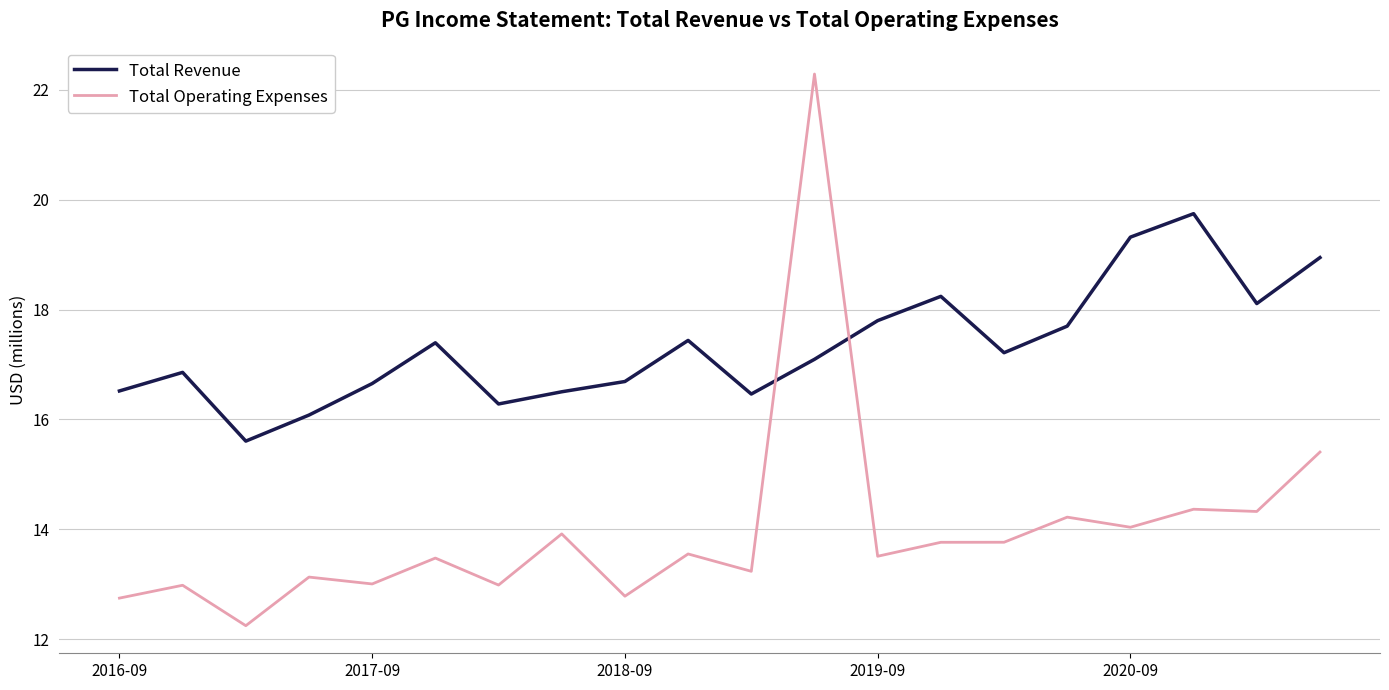

Is this an area chart (filled region under the line)?

No